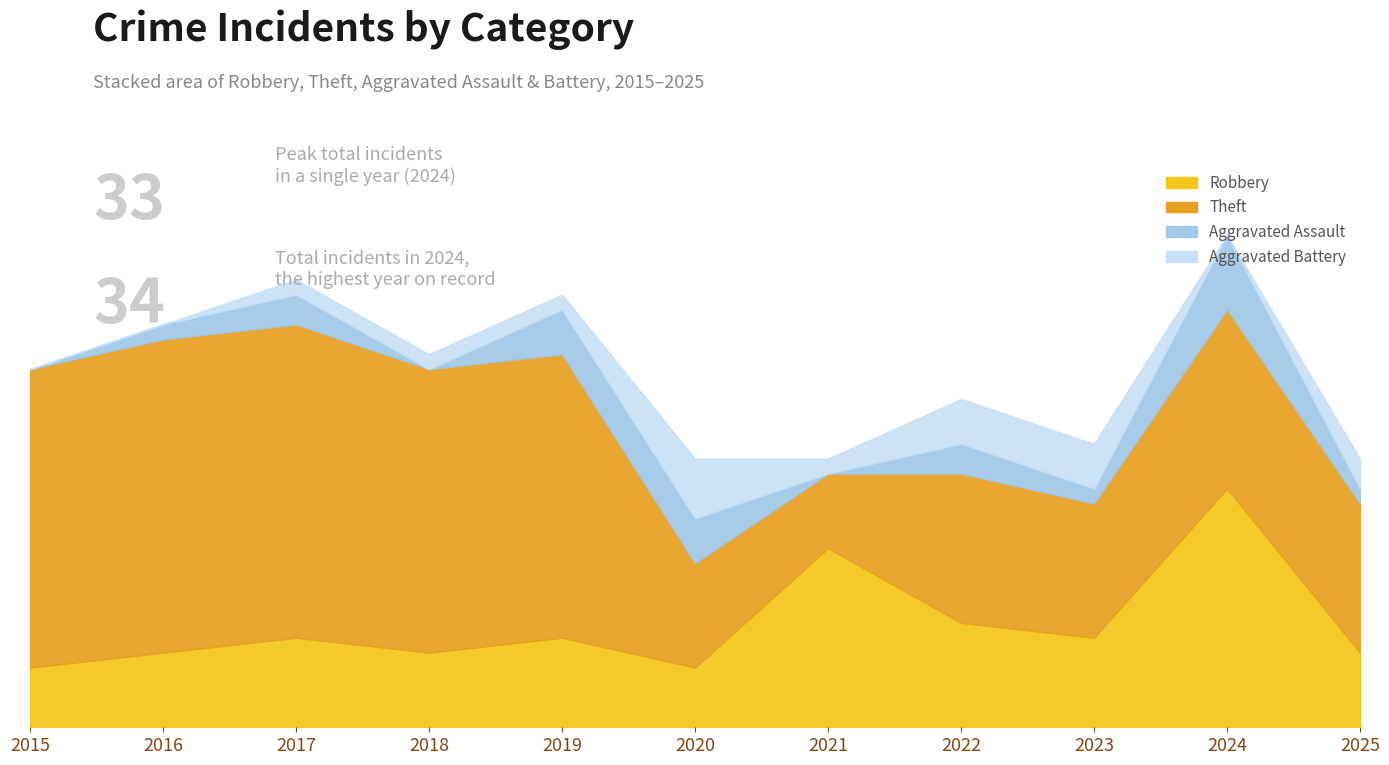

What is the average value of the Aggravated Battery series?

1